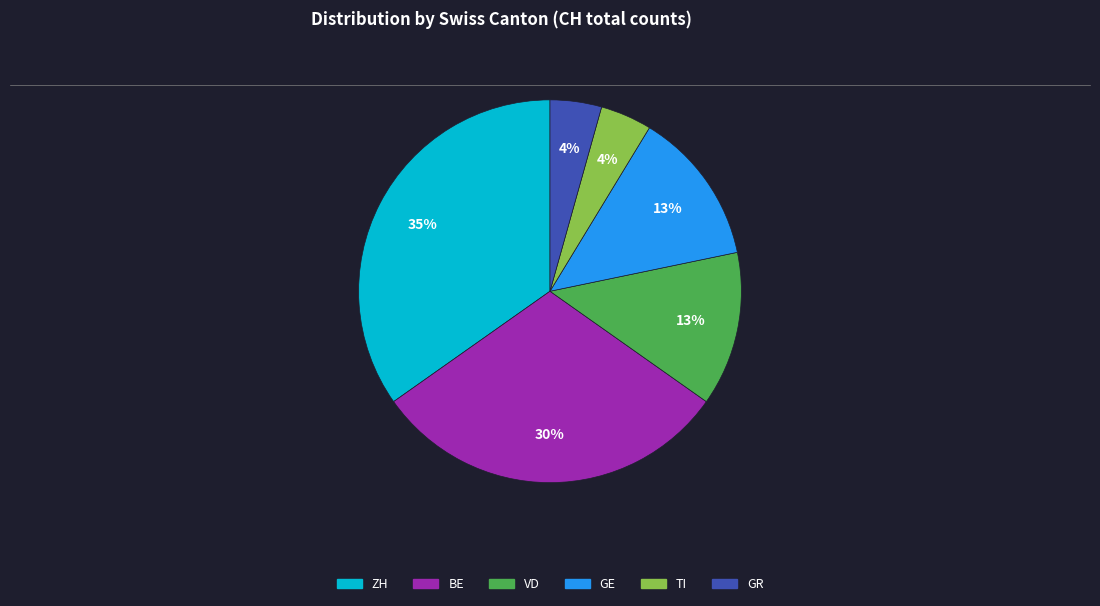

Does any single category account for the majority?

No